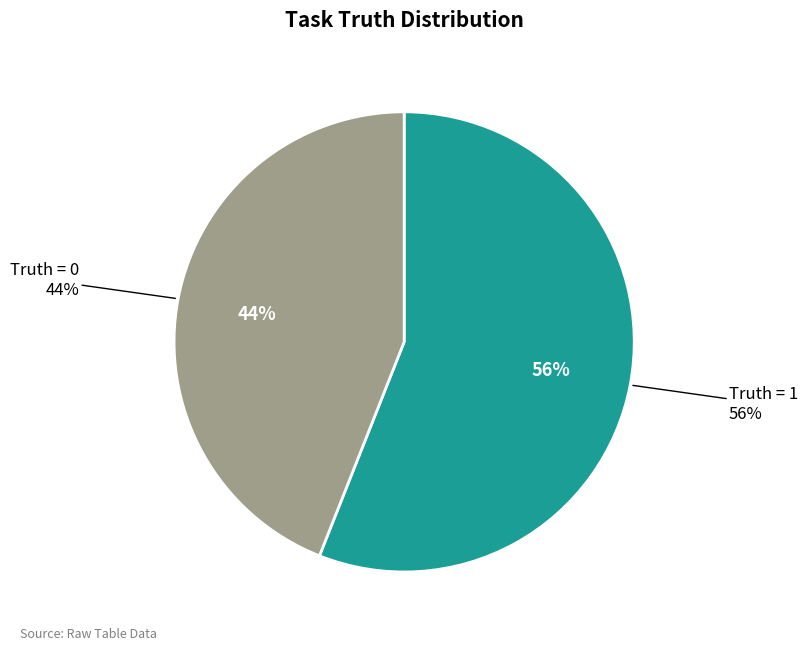

Which category has the biggest portion of the pie?

Truth = 1